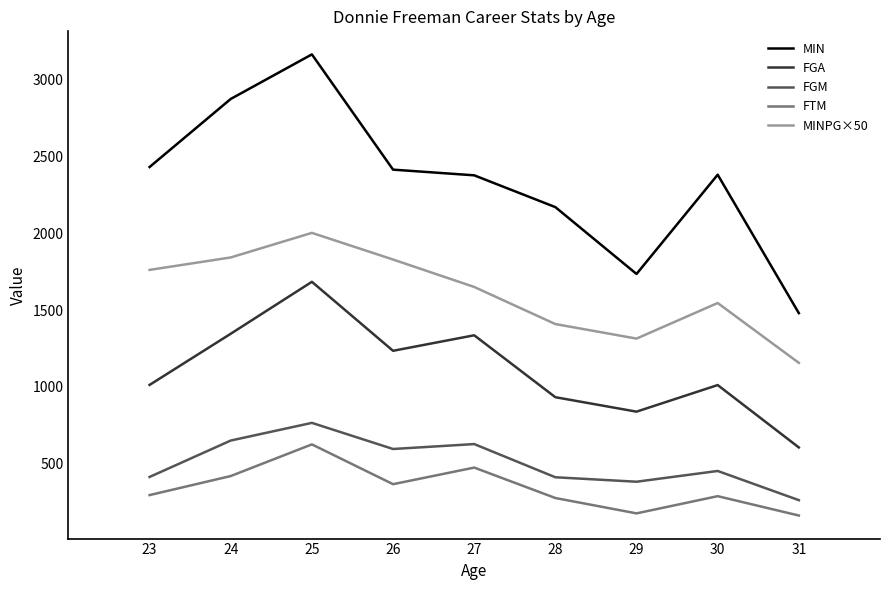

Where is the first local maximum for FTM?

25